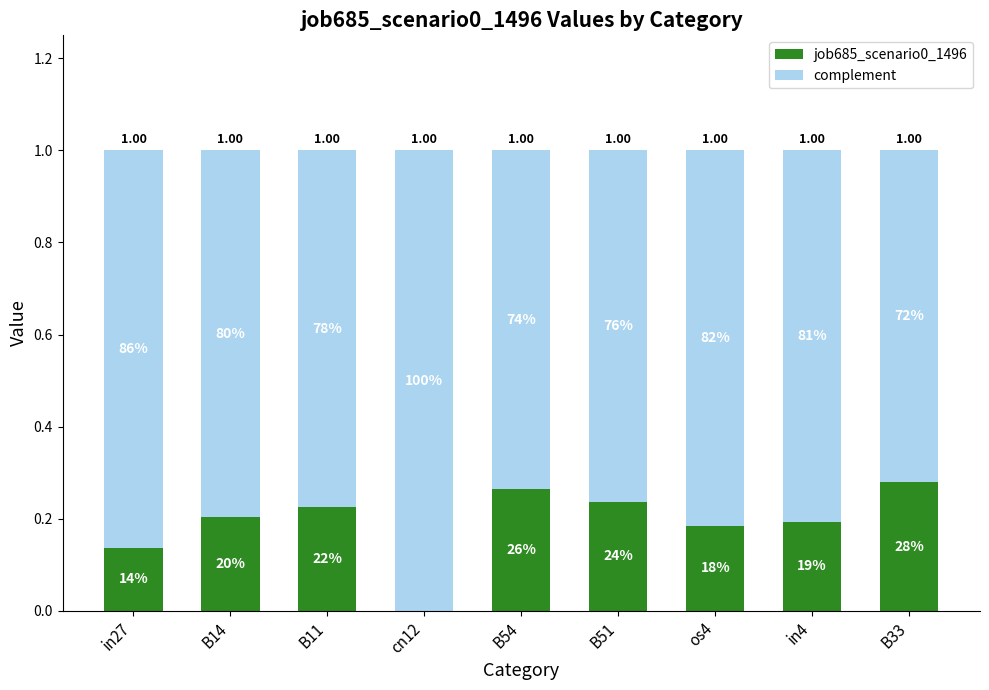

What are all the series names shown in the legend?

job685_scenario0_1496, complement